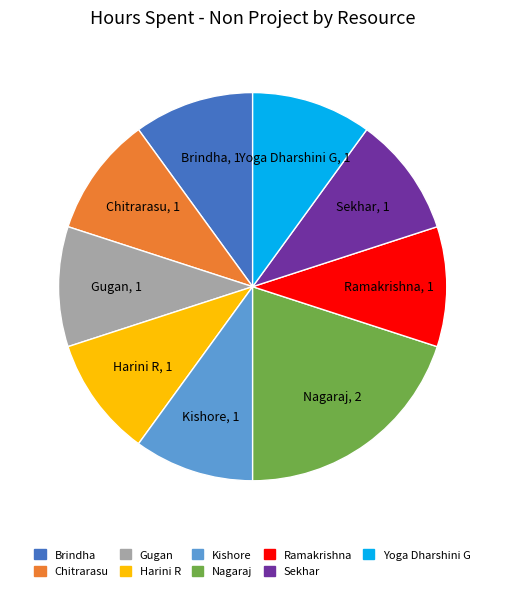

How many segments does this pie chart have?

9